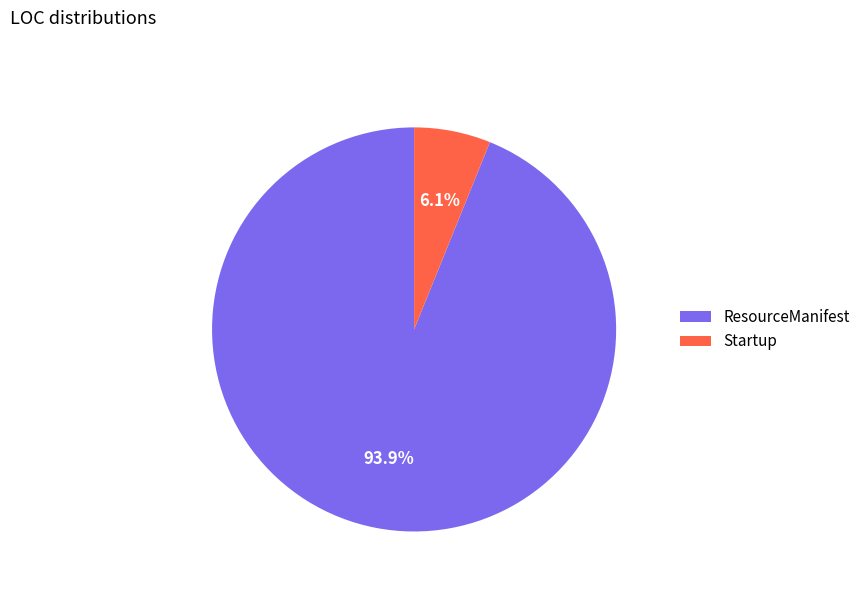

How many segments does this pie chart have?

2